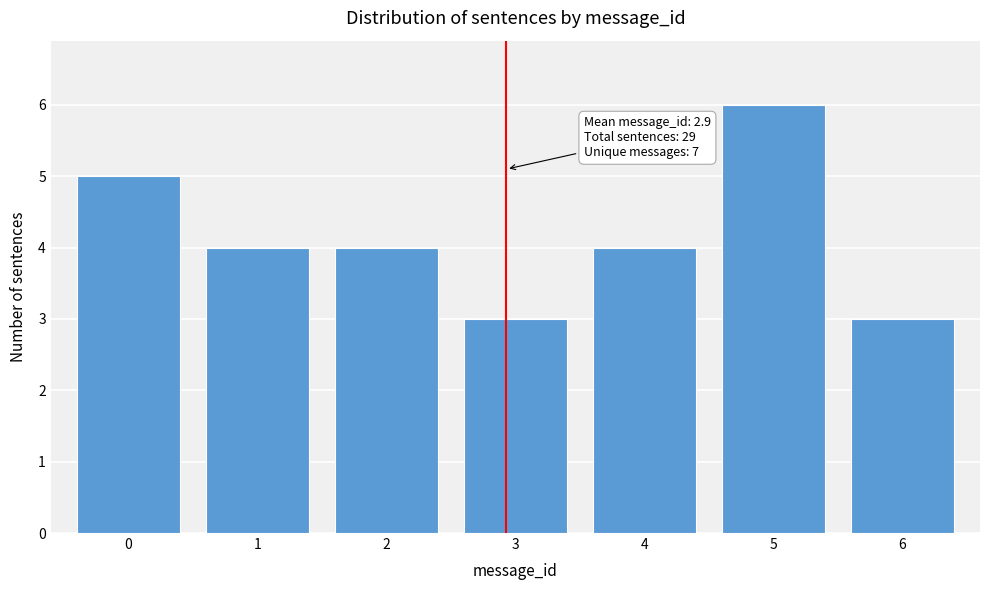

Reading left to right, what are all the values shown in this chart?

0=5	1=4	2=4	3=3	4=4	5=6	6=3